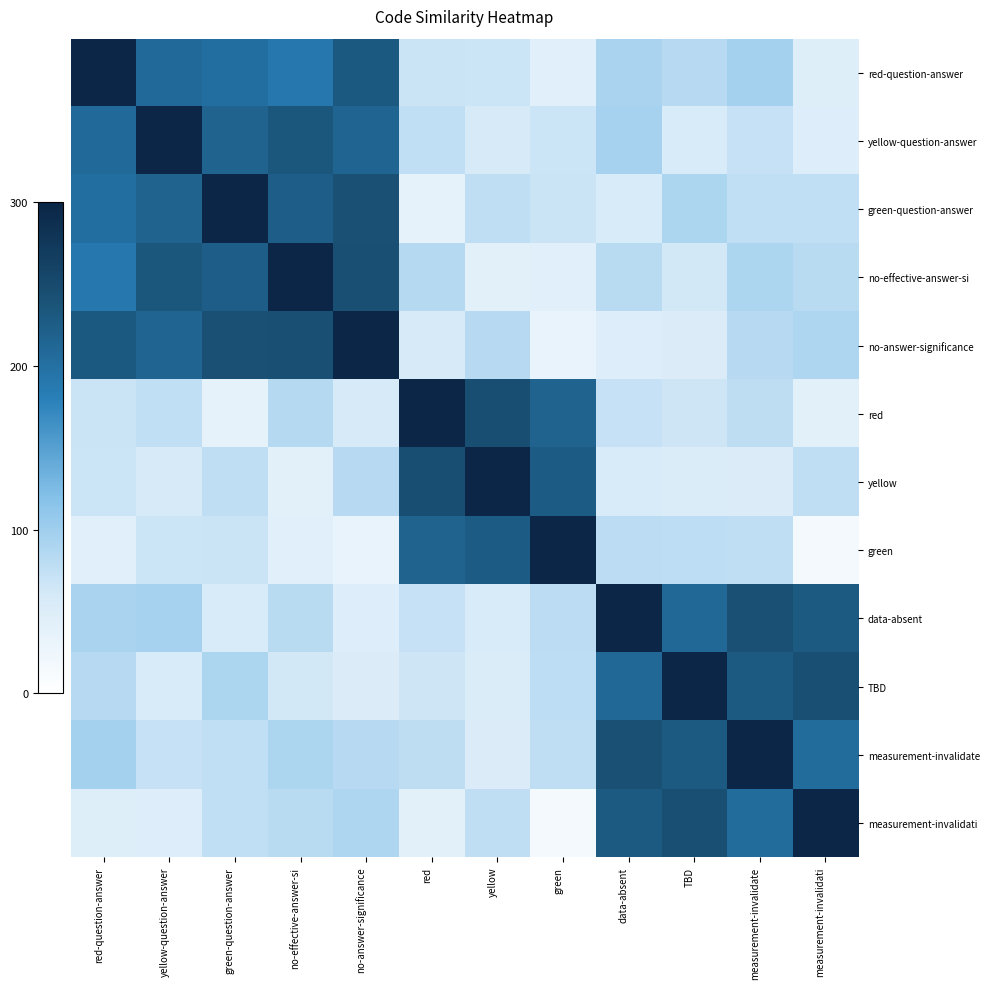

How many series are shown in this chart?

12